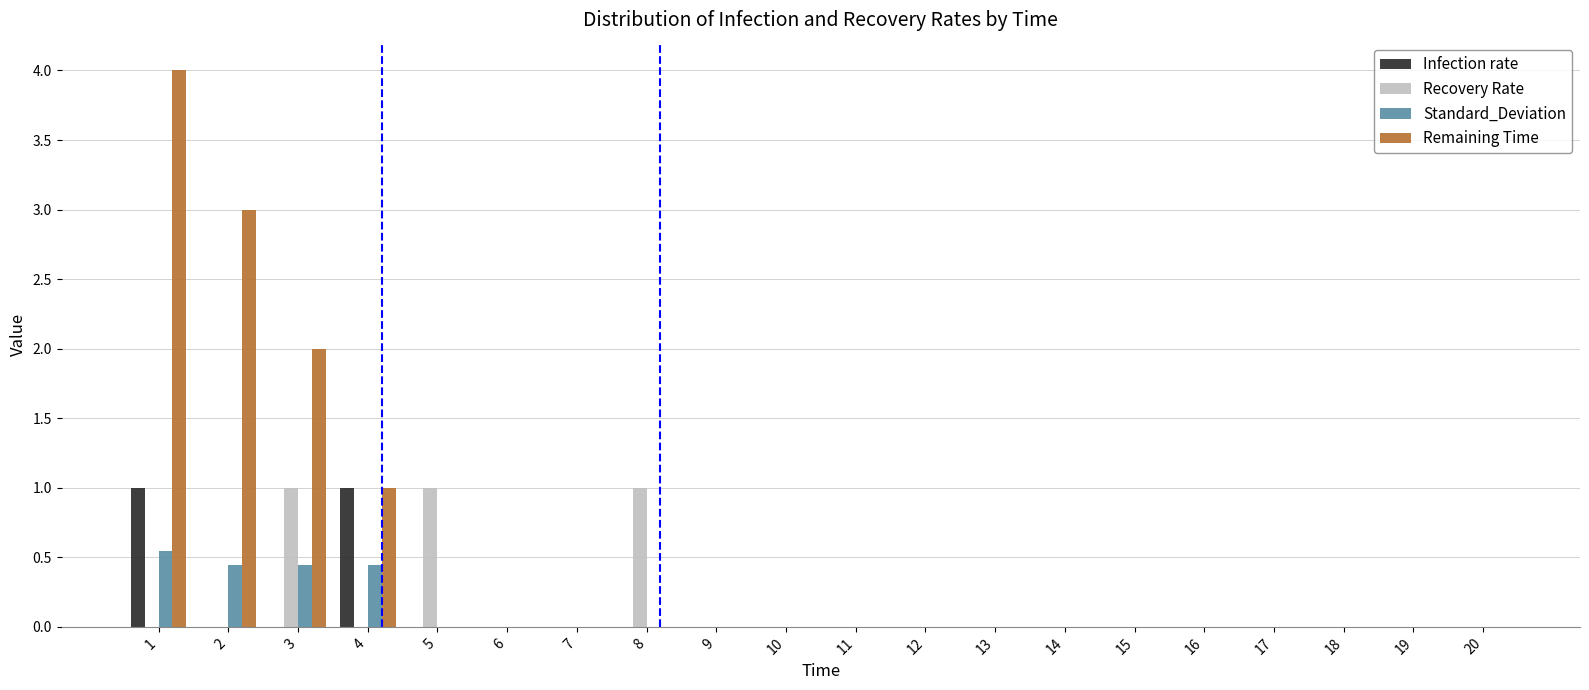

Is it true that Standard_Deviation equals 0.0 at 6?

True